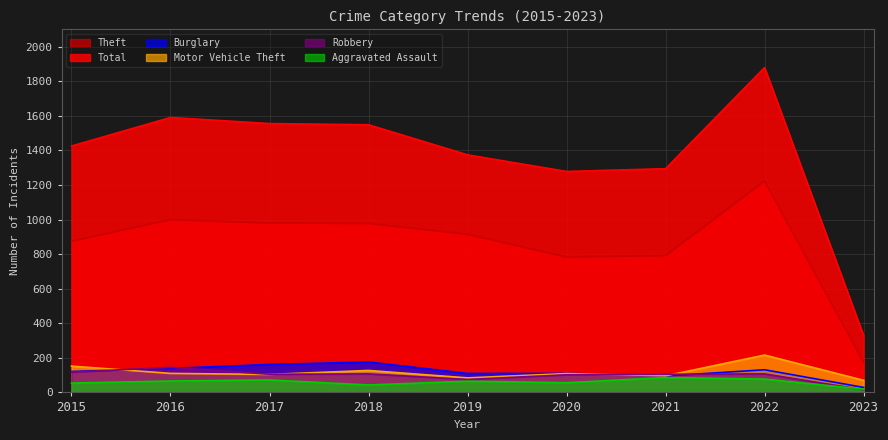

What is the maximum value for Theft?

1222